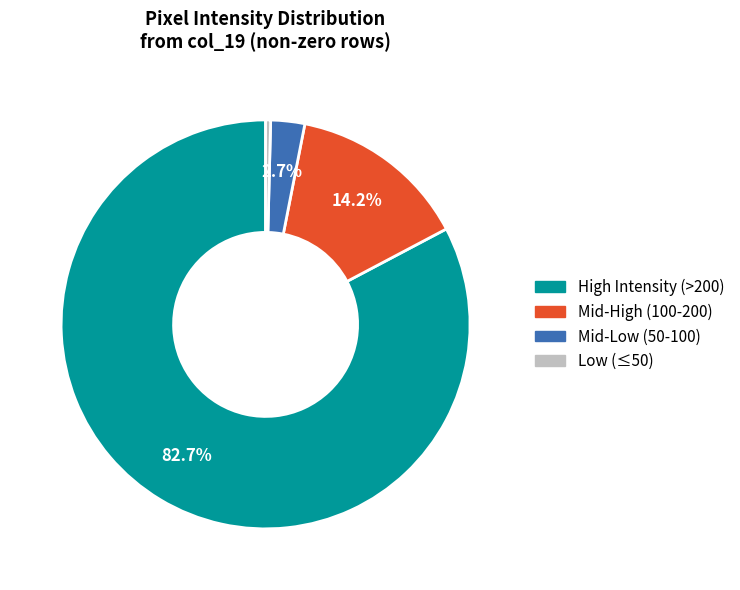

Is there a majority slice in this chart?

Yes